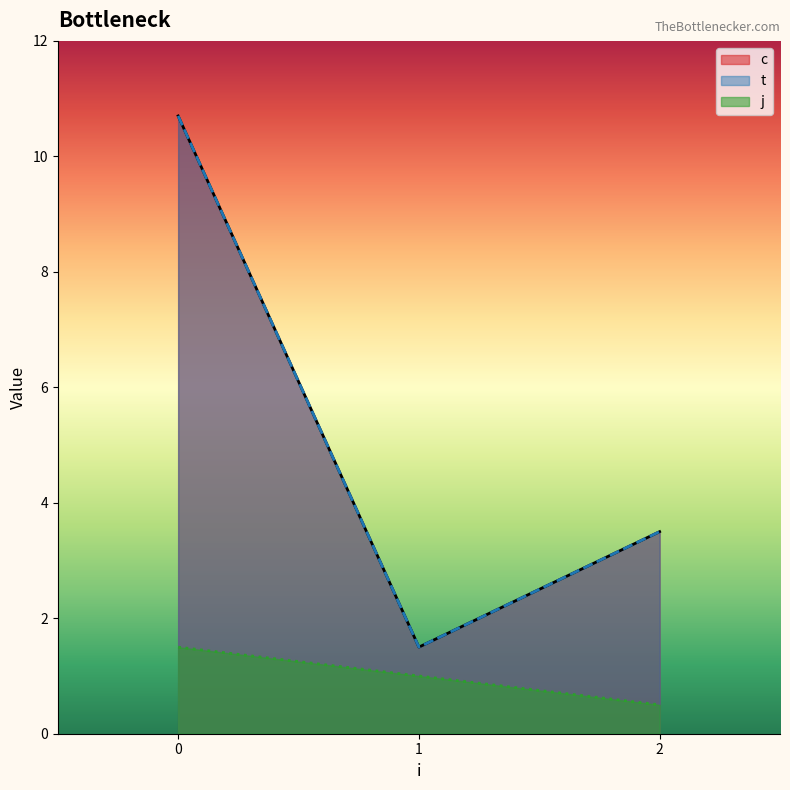

True or false: t and j cross at least once.

False